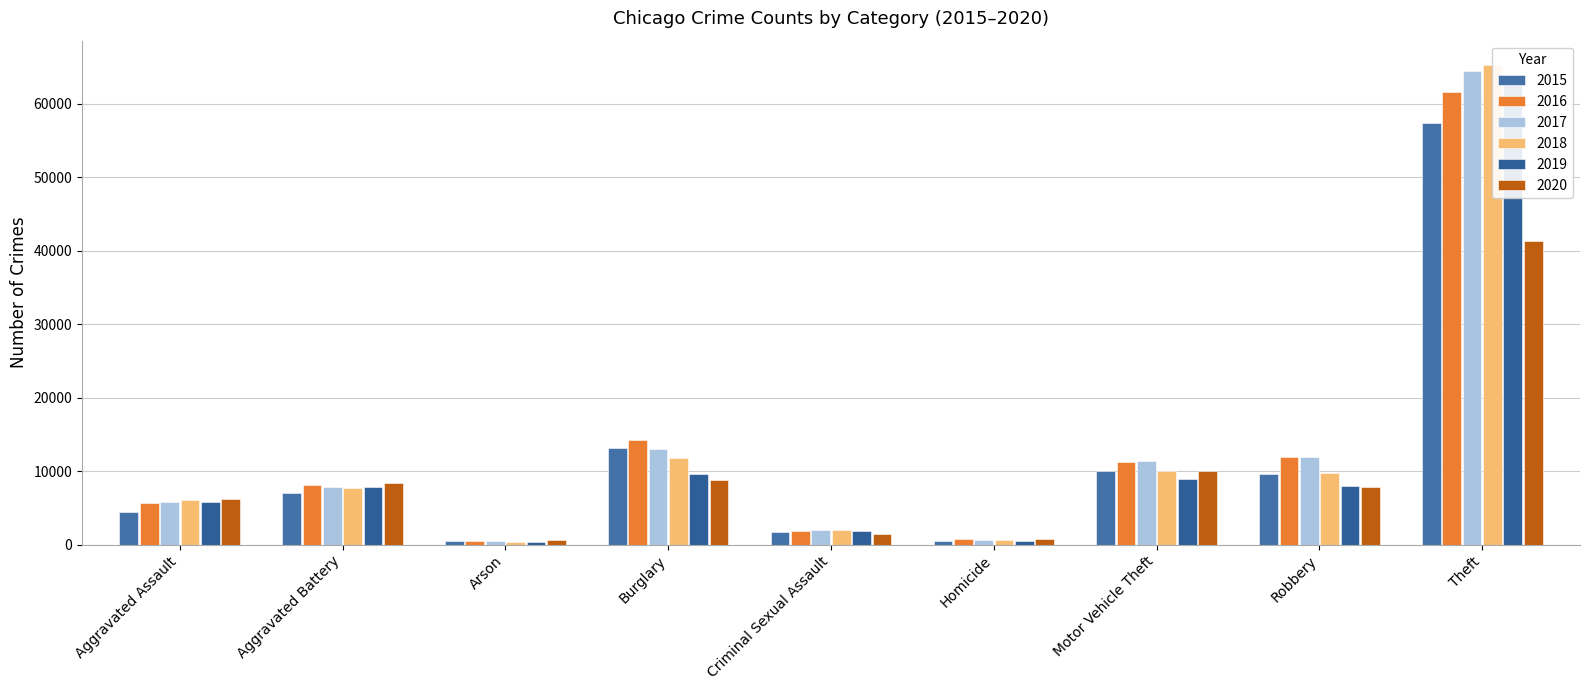

How many values in the 2015 series are below 7019?

4